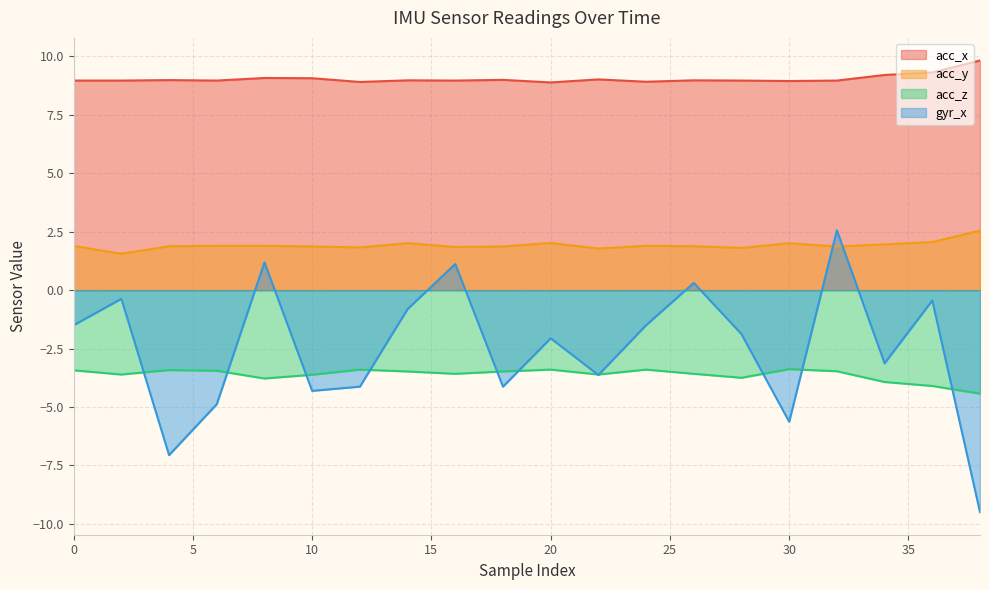

How many categories are shown in the chart?

20